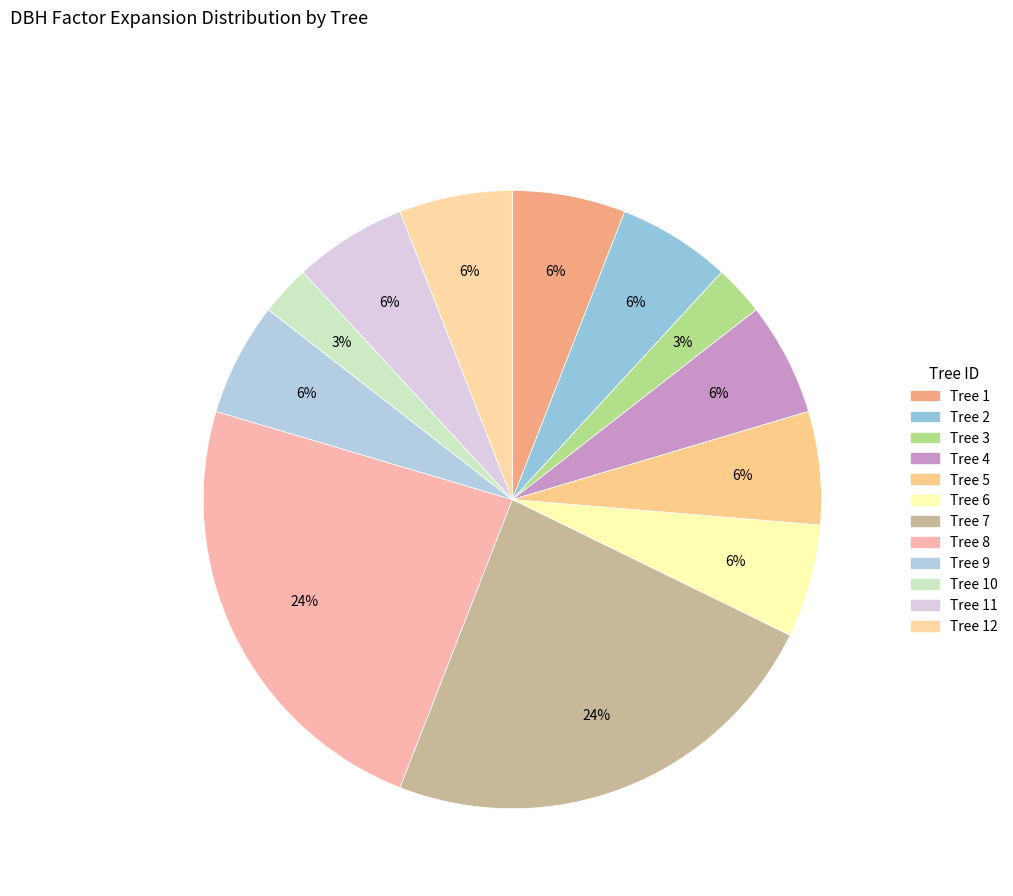

Count the number of slices in the pie.

12